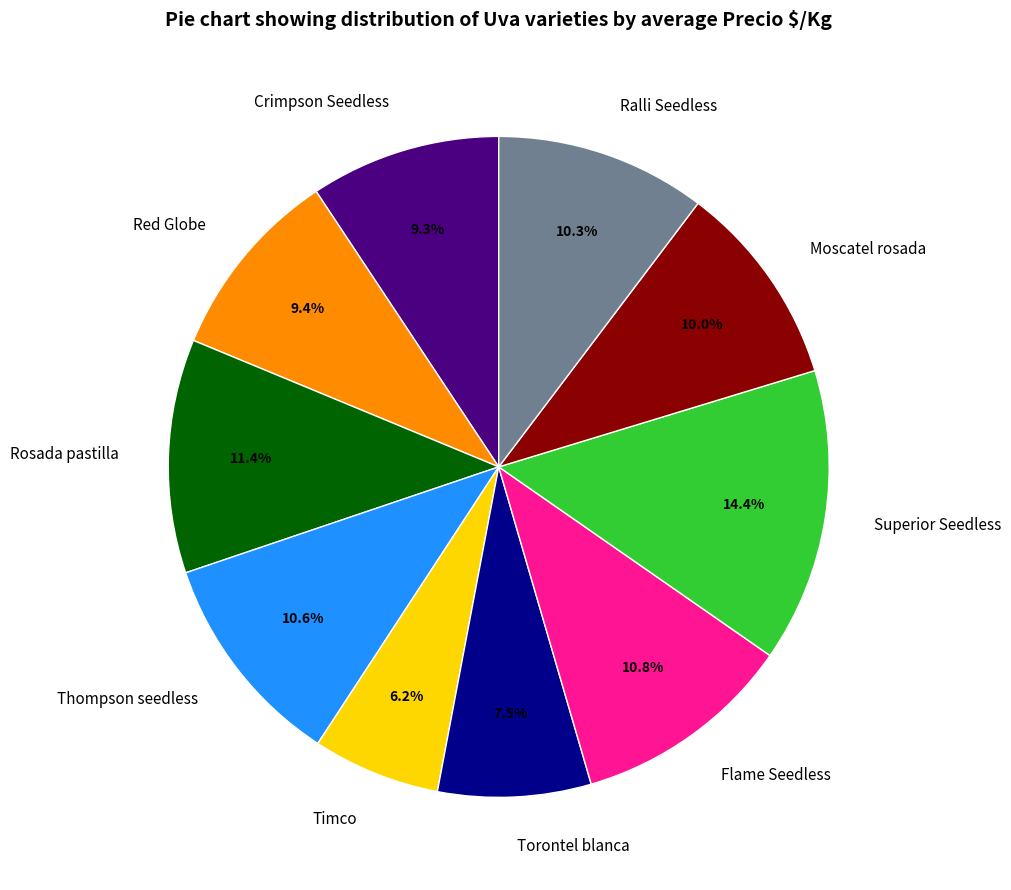

Is it true that Ralli Seedless is 10% of the pie?

True